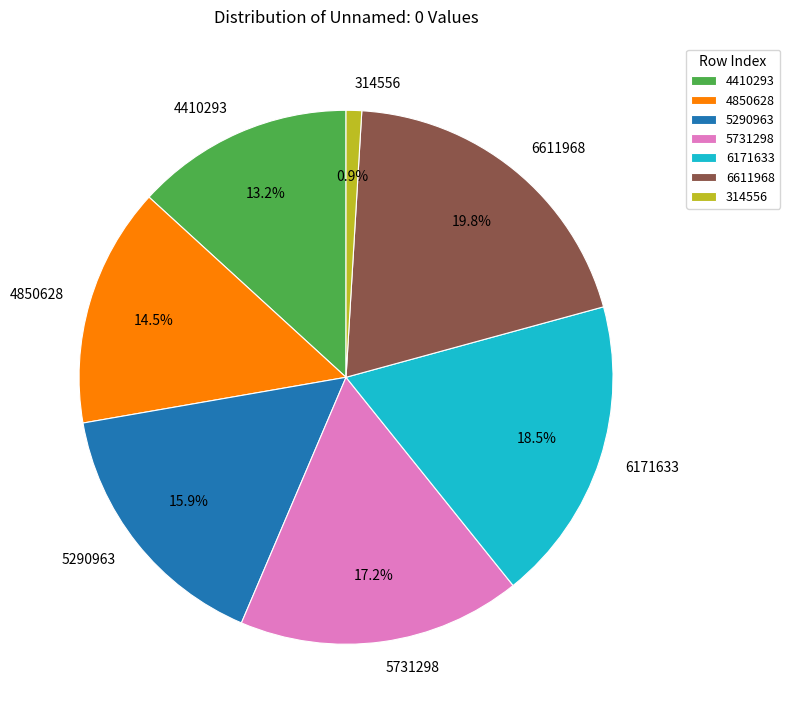

What percentage is the 5290963 slice, to the nearest percent?

16%